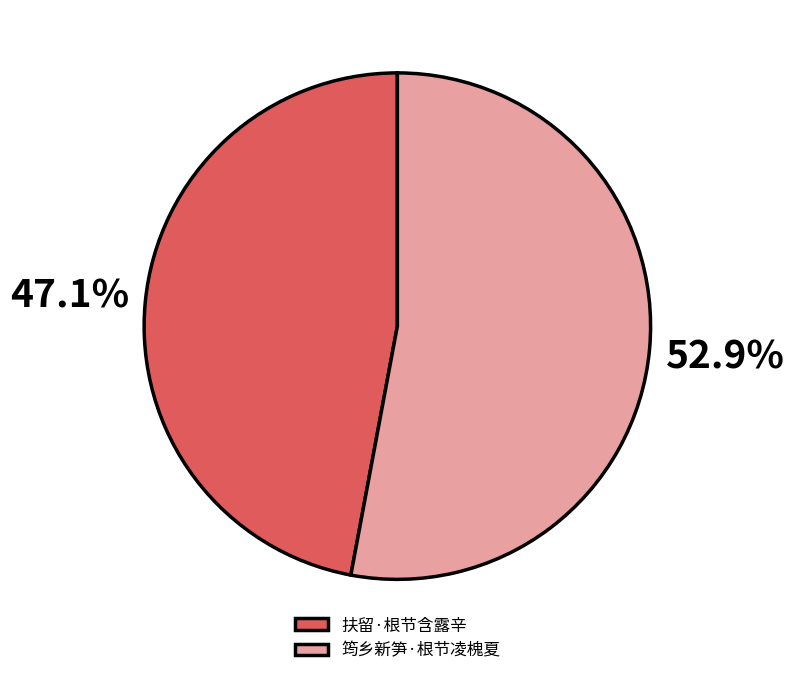

Which slice is the smallest?

扶留·根节含露辛